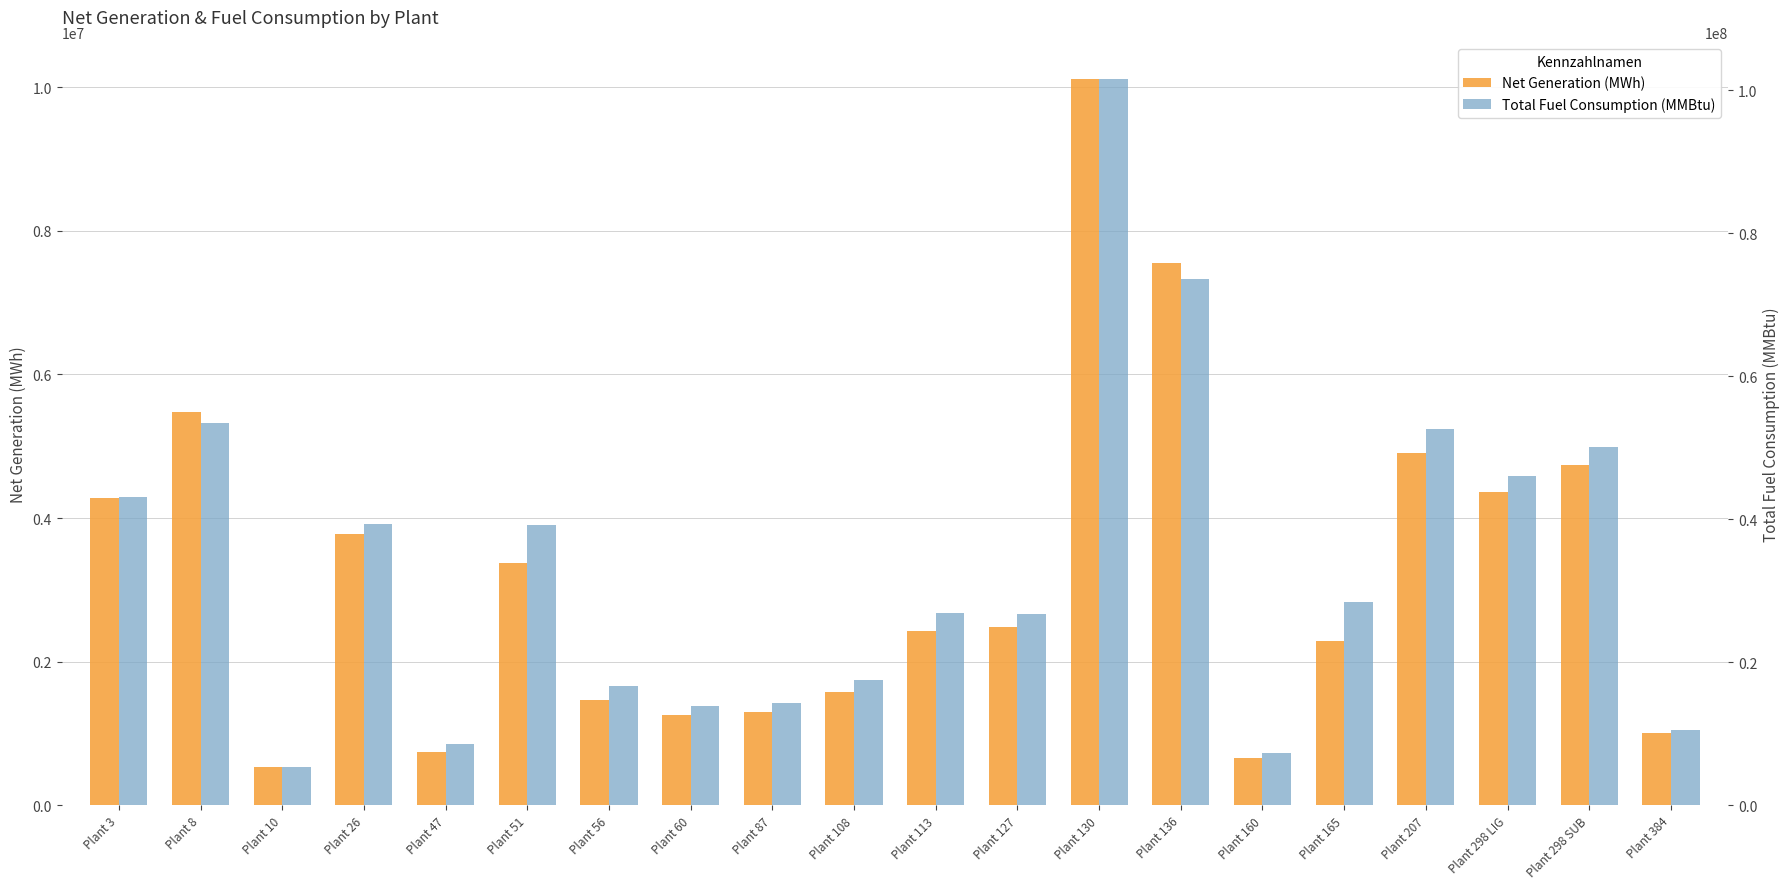

Which series has the widest spread of values?

Total Fuel Consumption (MMBtu)